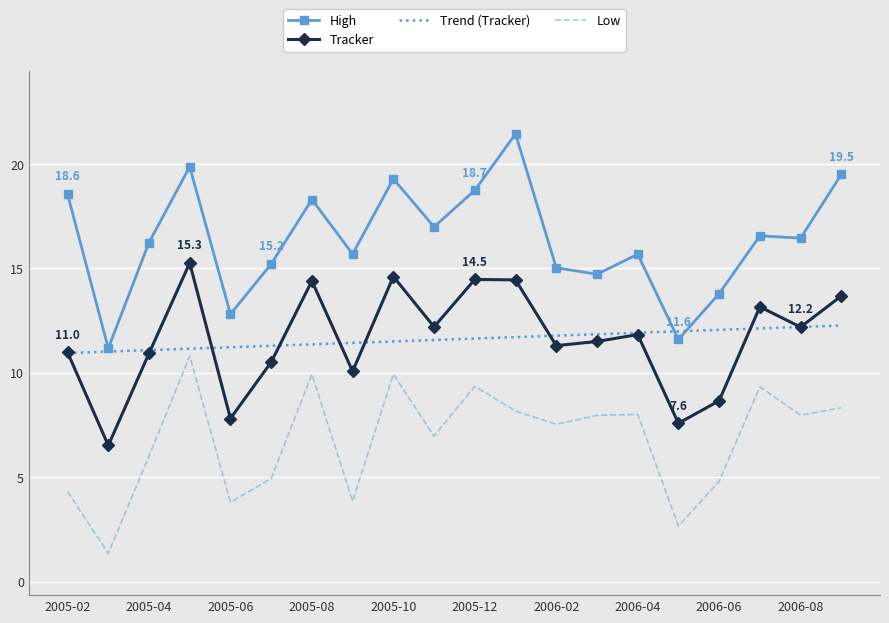

What is the lowest value of the Tracker series?

6.5